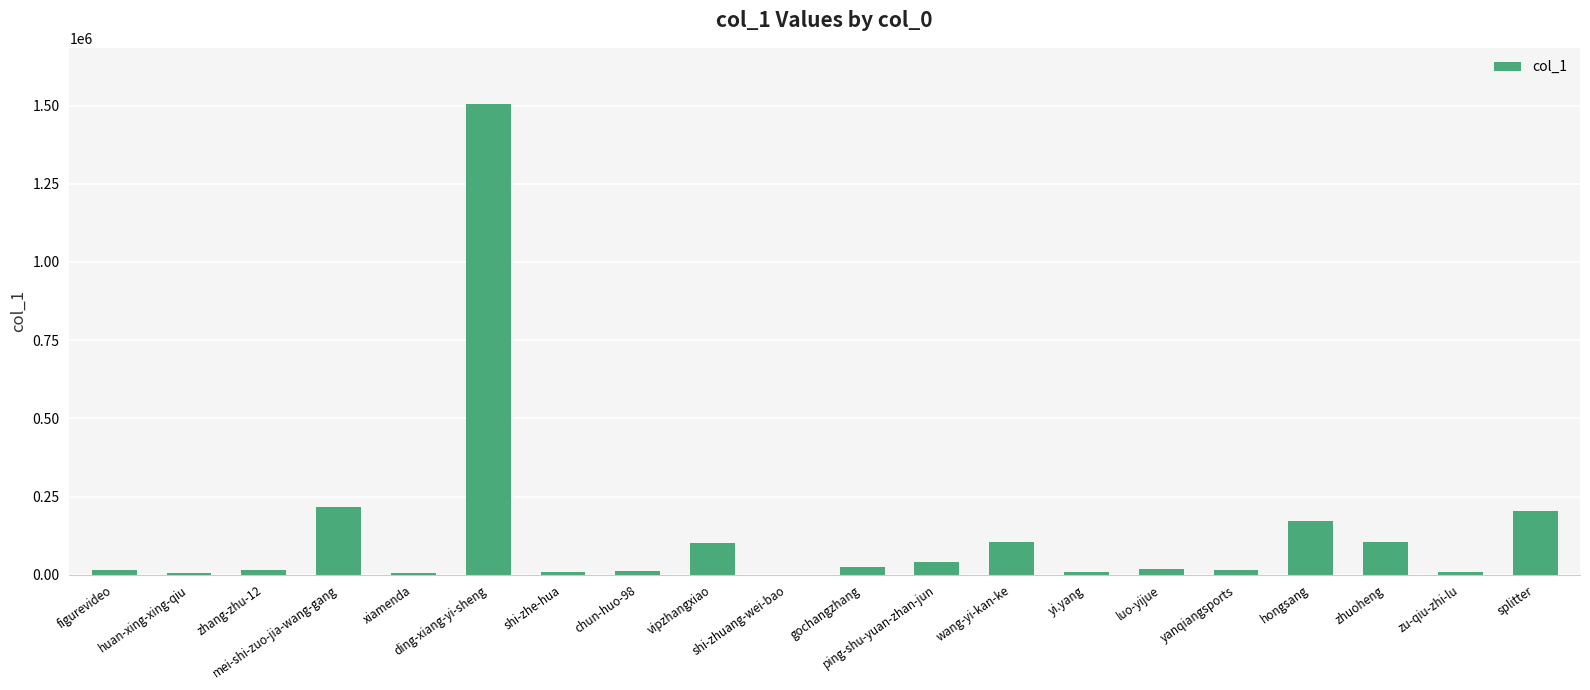

What is the maximum value shown in the chart?

1503970